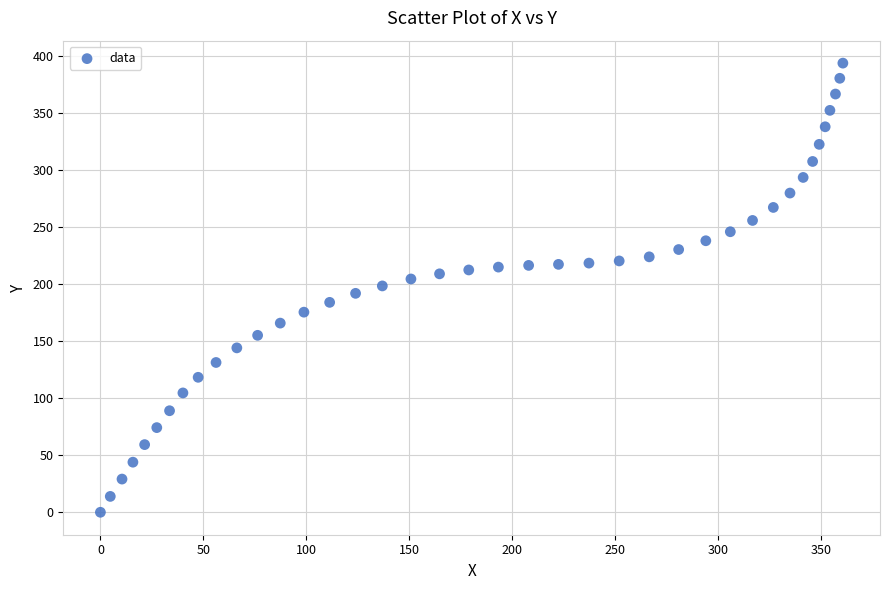

What is the range of Y values (max minus min)?

393.7